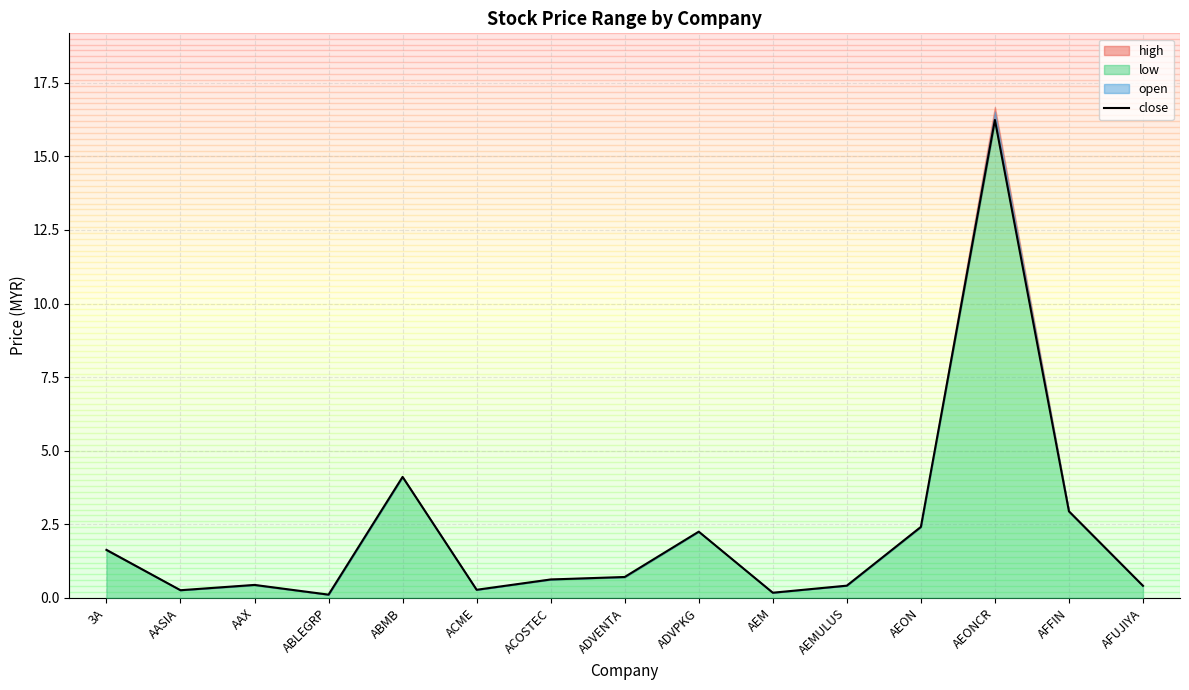

True or false: the data shows 2.2 at ADVPKG.

True